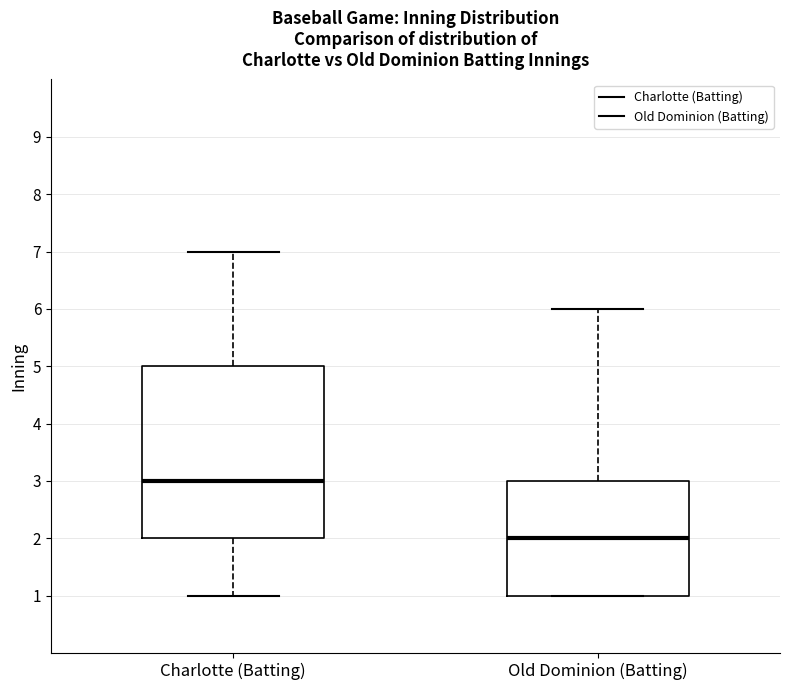

Where does the median line of the box for Old Dominion (Batting) sit on the y-axis? The values are not printed on the chart, so give them approximately, as read against the axis.

2